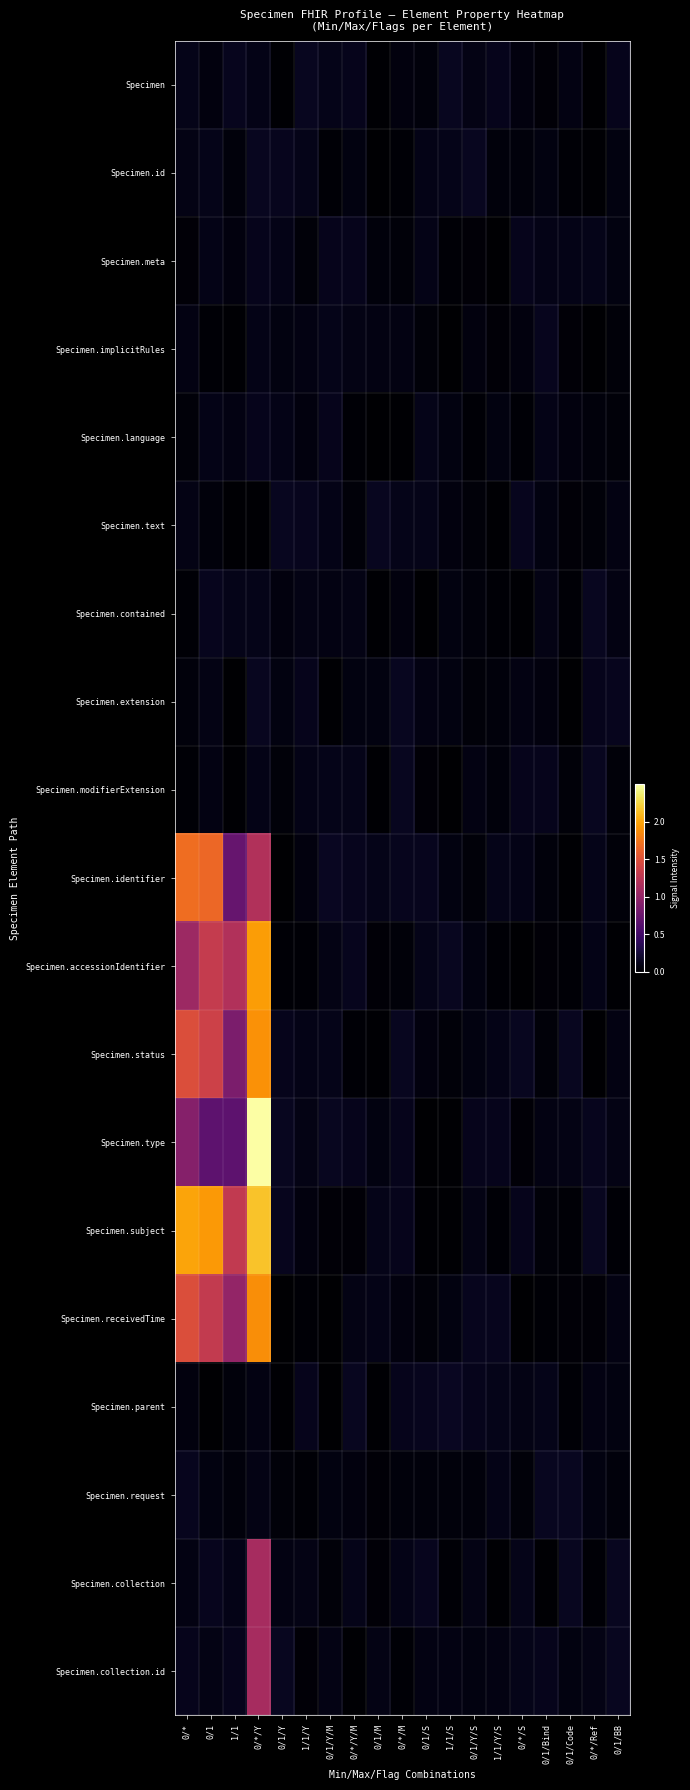

List the series in order of their peak value, highest first.

Specimen.type, Specimen.subject, Specimen.accessionIdentifier, Specimen.status, Specimen.receivedTime, Specimen.identifier, Specimen.collection, Specimen.collection.id, Specimen.parent, Specimen, Specimen.id, Specimen.text, Specimen.extension, Specimen.modifierExtension, Specimen.request, Specimen.contained, Specimen.implicitRules, Specimen.meta, Specimen.language